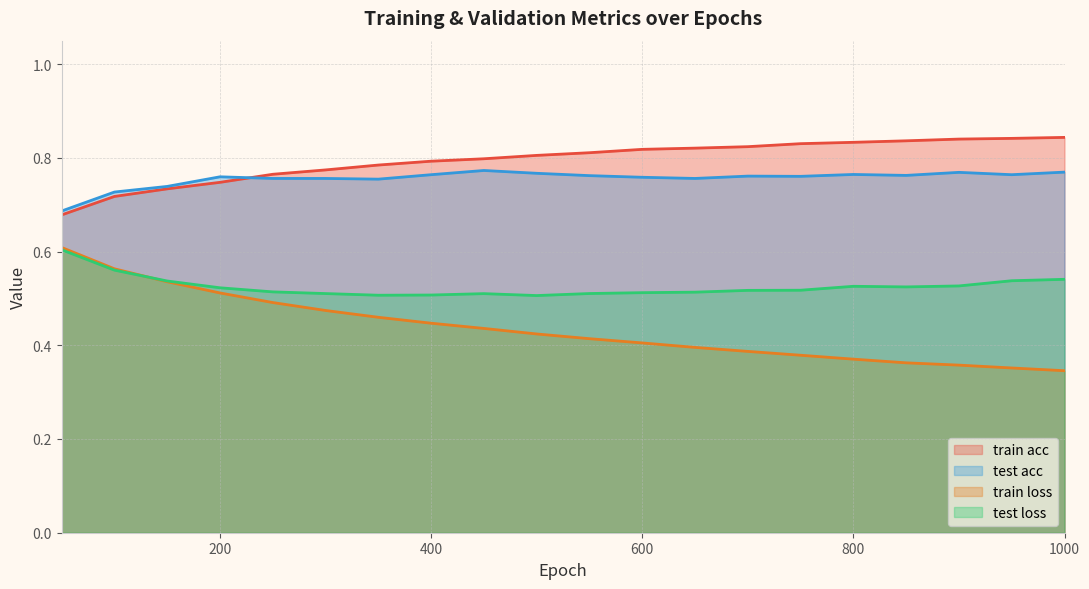

List the labels in order of train acc value, smallest first.

50, 100, 150, 200, 250, 300, 350, 400, 450, 500, 550, 600, 650, 700, 750, 800, 850, 900, 950, 1000